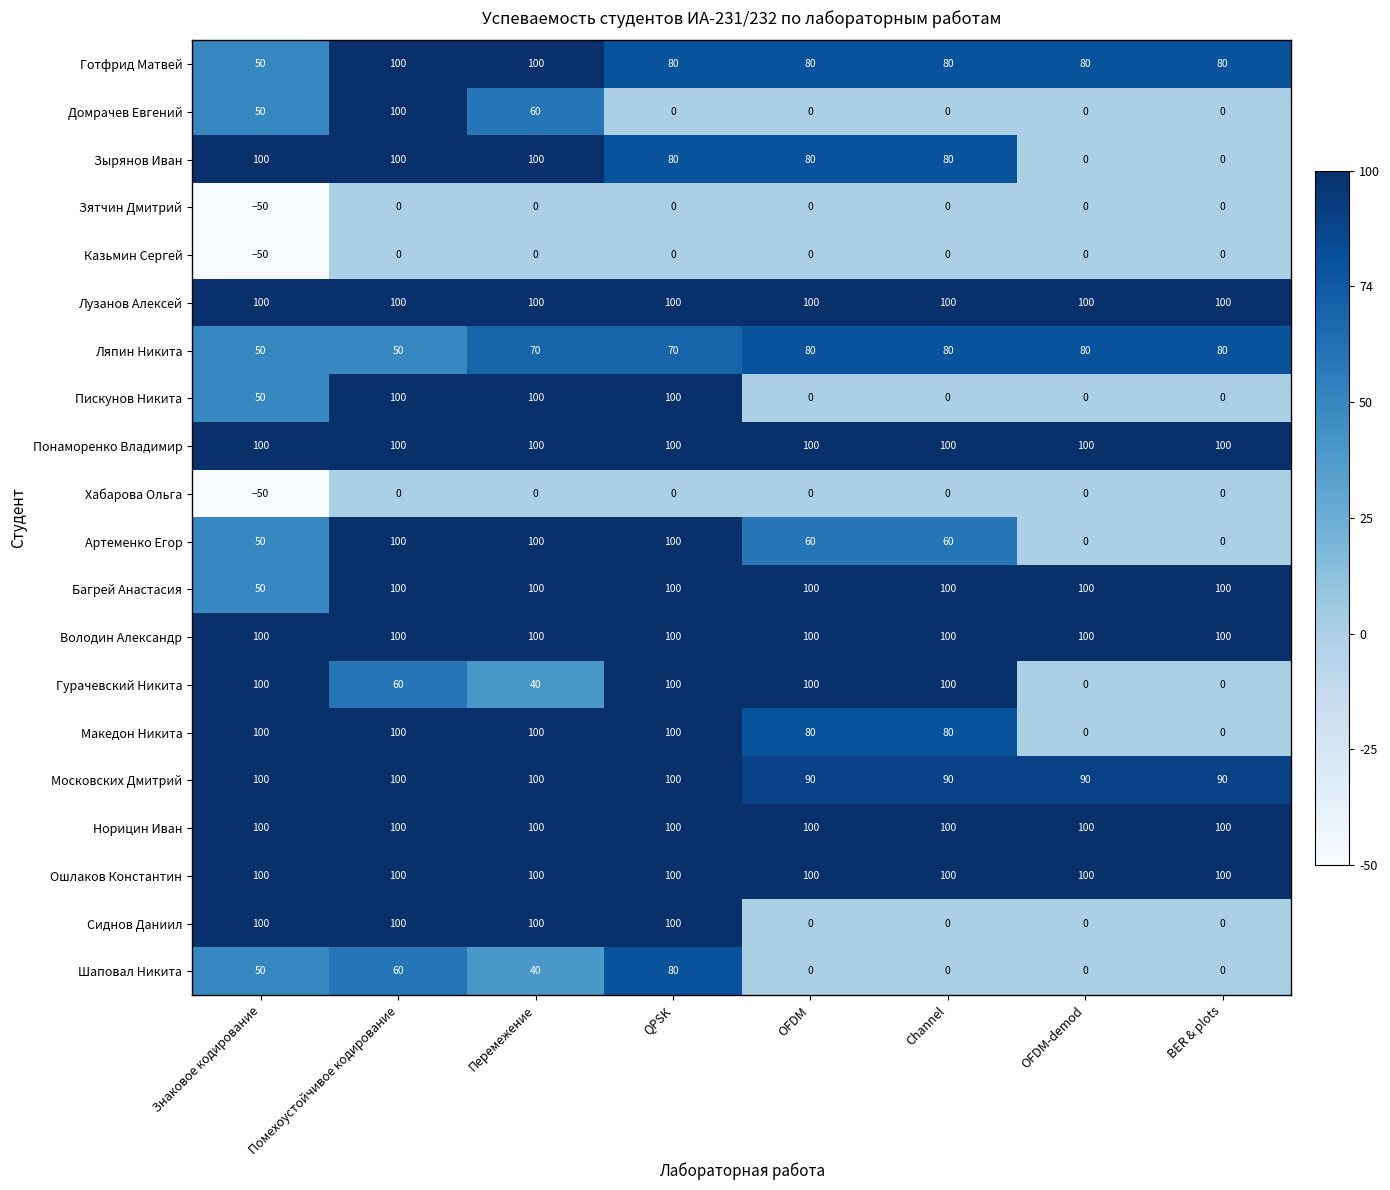

True or false: Шаповал Никита has a value of 120 at QPSK.

False